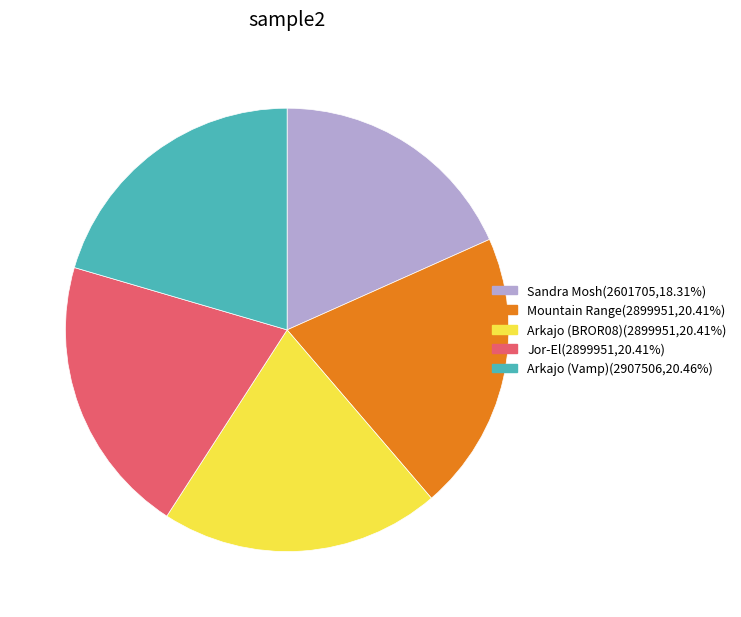

What is the ratio of the value at Arkajo (Vamp) to the value at Jor-El?

1.0